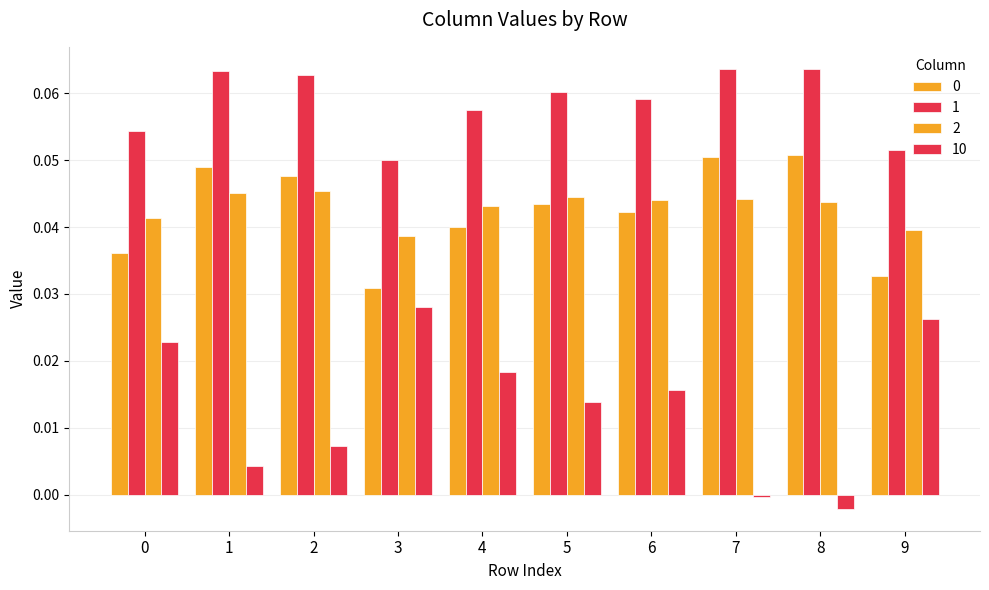

Does the chart contain stacked bars?

No